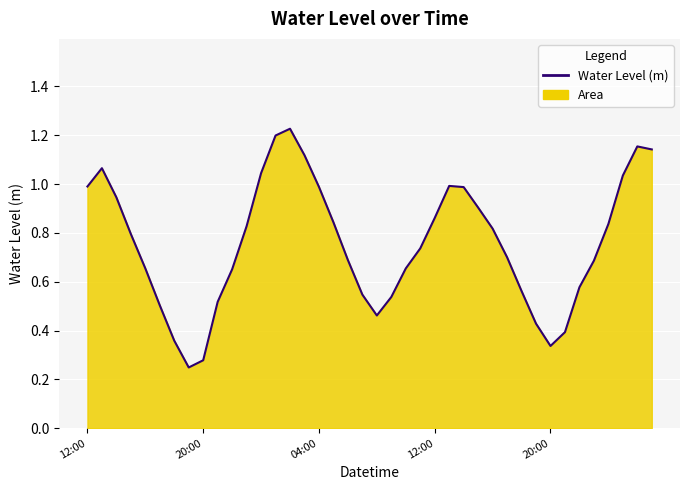

Reading right to left, list all the values displayed in this chart.

1.1	1.2	1.0	0.8	0.7	0.6	0.4	0.3	0.4	0.6	0.7	0.8	0.9	1.0	1.0	0.9	0.7	0.7	0.5	0.5	0.5	0.7	0.8	1.0	1.1	1.2	1.2	1.0	0.8	0.7	0.5	0.3	0.2	0.4	0.5	0.7	0.8	0.9	1.1	1.0